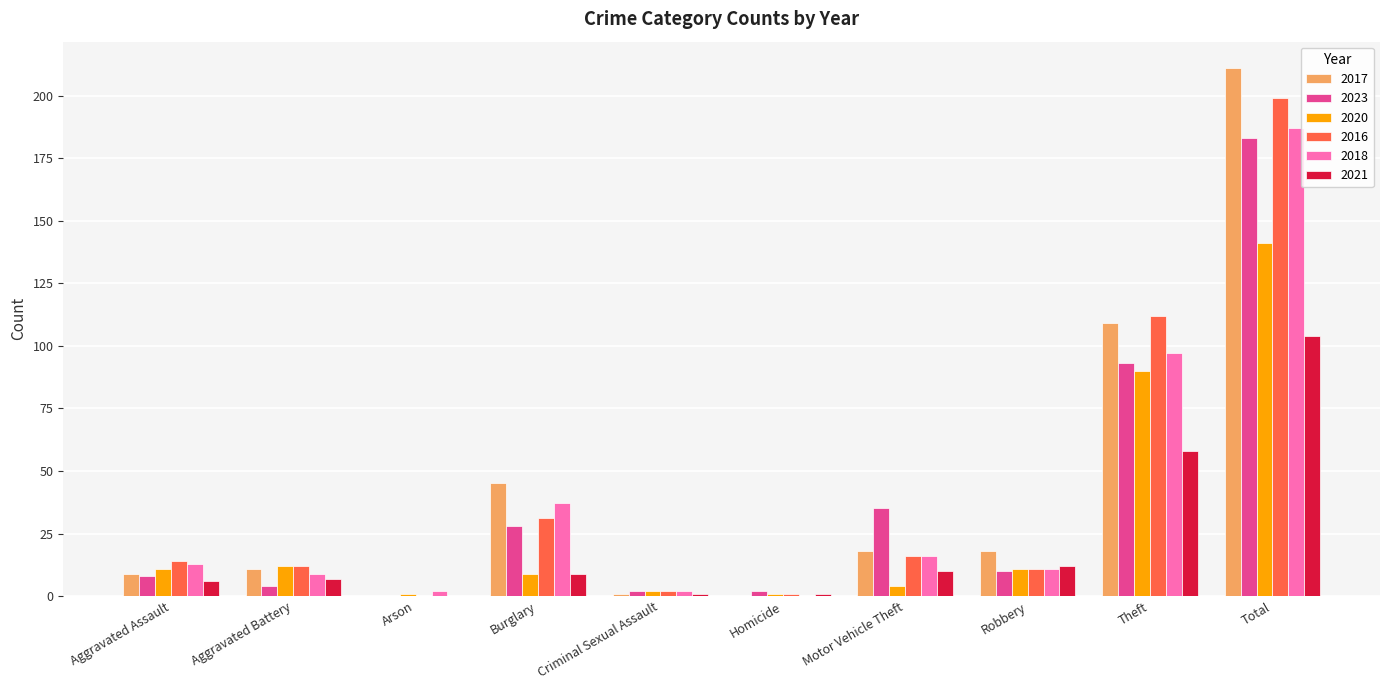

Which series has the largest total across all categories?

2017